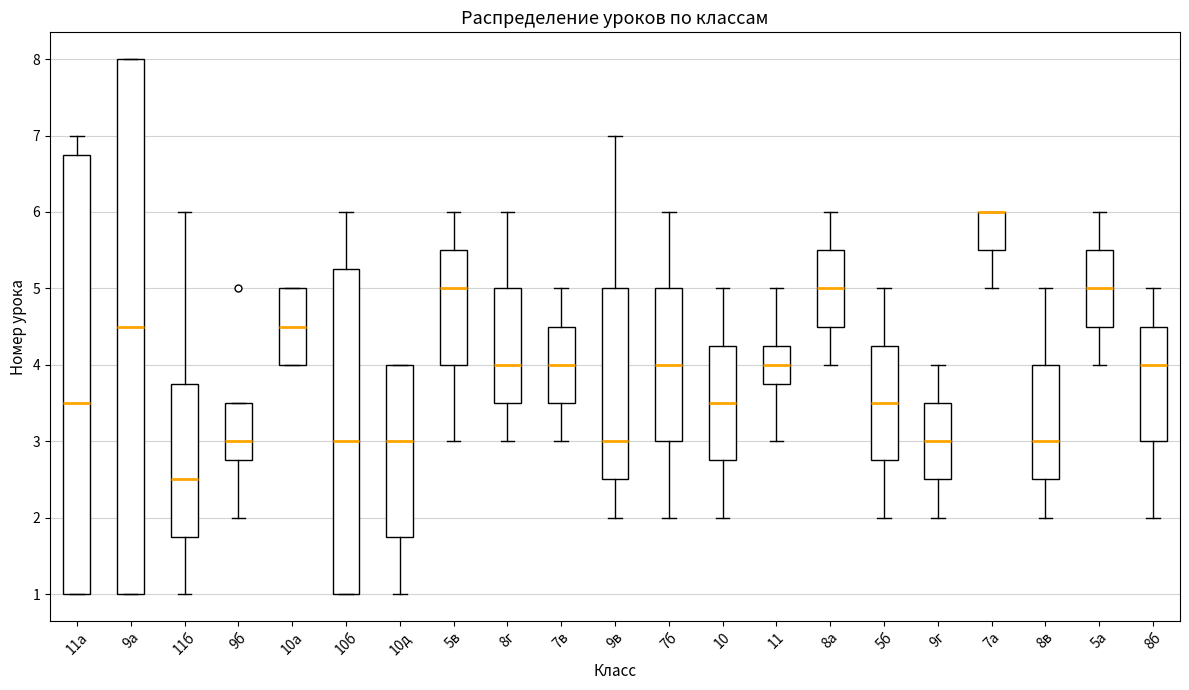

Reading left to right, transcribe this box plot: for each box, give where its median line is, the range the box spans, and where its two whiskers end, as read against the y-axis. The values are not printed on the chart, so give them approximately, as read against the axis.

11а: median 3.5, box 1.0 to 6.8, whiskers 1.0 to 7.0
9а: median 4.5, box 1.0 to 8.0, whiskers 1.0 to 8.0
11б: median 2.5, box 1.8 to 3.8, whiskers 1.0 to 6.0
9б: median 3.0, box 2.8 to 3.5, whiskers 2.0 to 3.5
10а: median 4.5, box 4.0 to 5.0, whiskers 4.0 to 5.0
10б: median 3.0, box 1.0 to 5.3, whiskers 1.0 to 6.0
10д: median 3.0, box 1.8 to 4.0, whiskers 1.0 to 4.0
5в: median 5.0, box 4.0 to 5.5, whiskers 3.0 to 6.0
8г: median 4.0, box 3.5 to 5.0, whiskers 3.0 to 6.0
7в: median 4.0, box 3.5 to 4.5, whiskers 3.0 to 5.0
9в: median 3.0, box 2.5 to 5.0, whiskers 2.0 to 7.0
7б: median 4.0, box 3.0 to 5.0, whiskers 2.0 to 6.0
10: median 3.5, box 2.8 to 4.3, whiskers 2.0 to 5.0
11: median 4.0, box 3.8 to 4.3, whiskers 3.0 to 5.0
8а: median 5.0, box 4.5 to 5.5, whiskers 4.0 to 6.0
5б: median 3.5, box 2.8 to 4.3, whiskers 2.0 to 5.0
9г: median 3.0, box 2.5 to 3.5, whiskers 2.0 to 4.0
7а: median 6.0 (drawn on the box's upper edge), box 5.5 to 6.0, whiskers 5.0 to 6.0
8в: median 3.0, box 2.5 to 4.0, whiskers 2.0 to 5.0
5а: median 5.0, box 4.5 to 5.5, whiskers 4.0 to 6.0
8б: median 4.0, box 3.0 to 4.5, whiskers 2.0 to 5.0